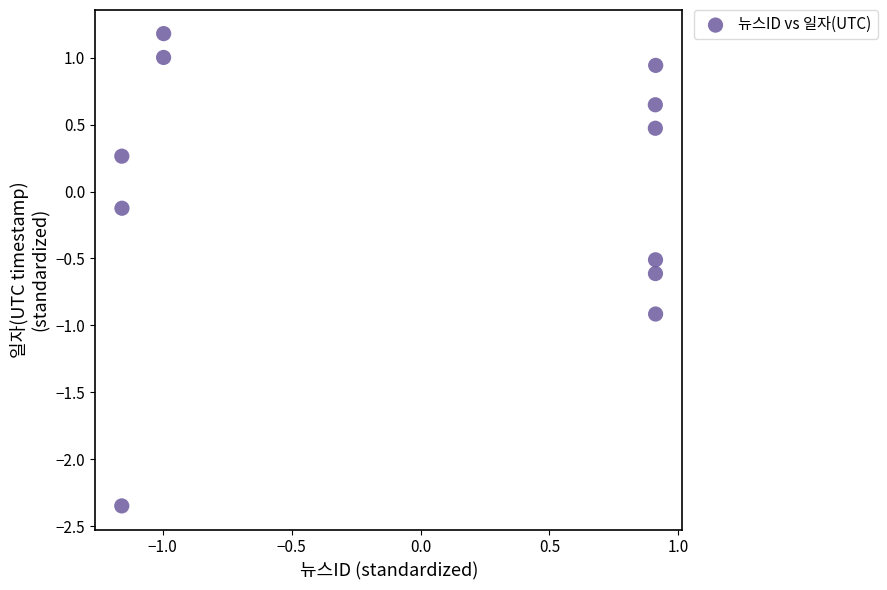

What is the range of X values (max minus min)?

2.1